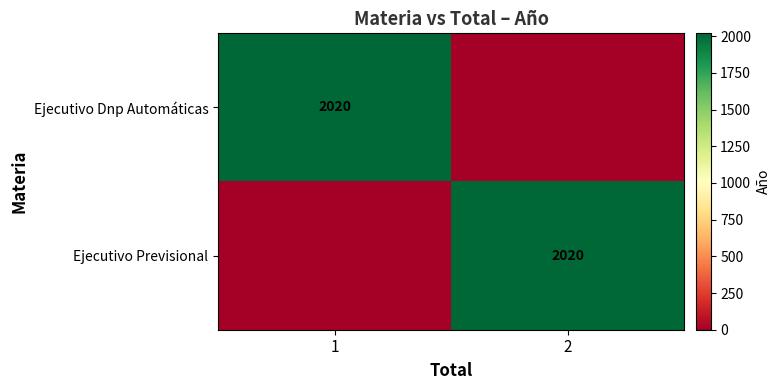

True or false: Ejecutivo Previsional has a value of 2020 at 2.

True